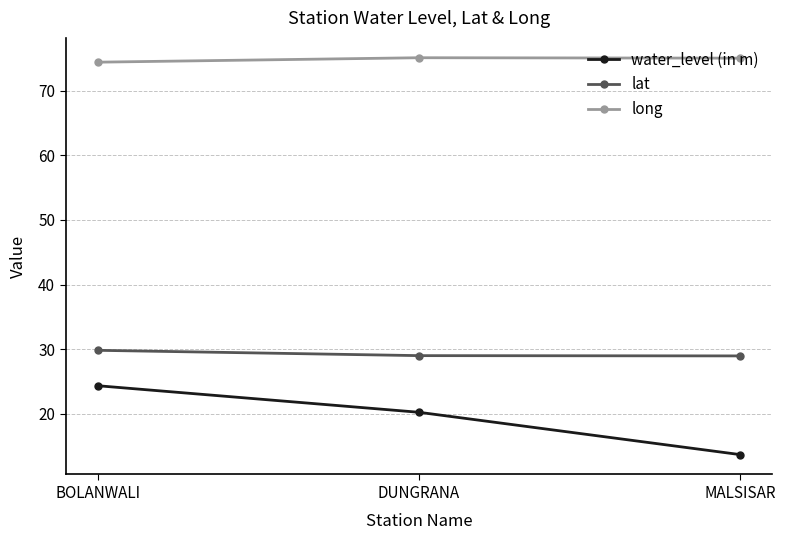

What is the lowest value of the lat series?

29.0